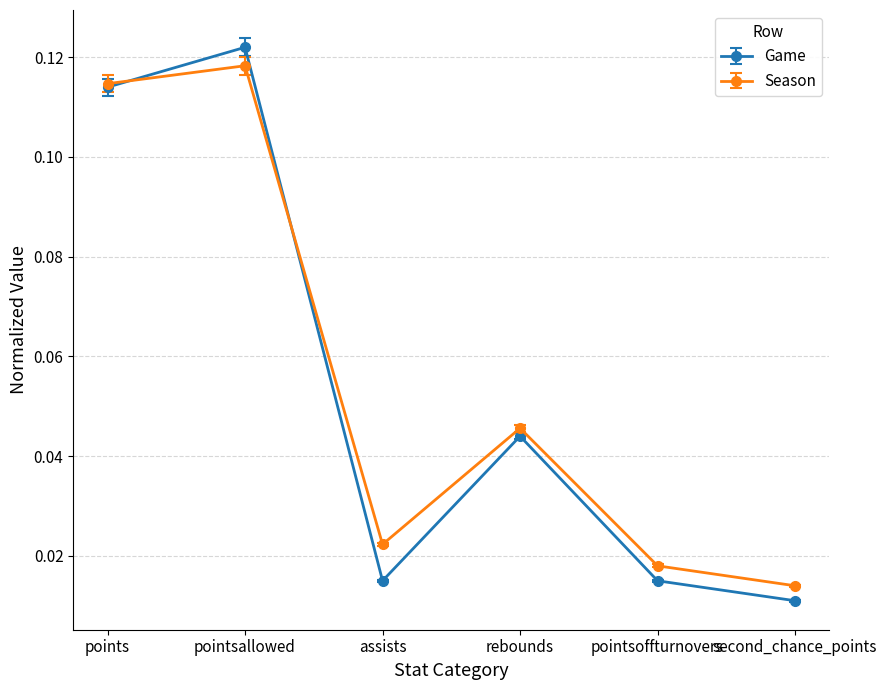

Where is the first local minimum for Game?

assists